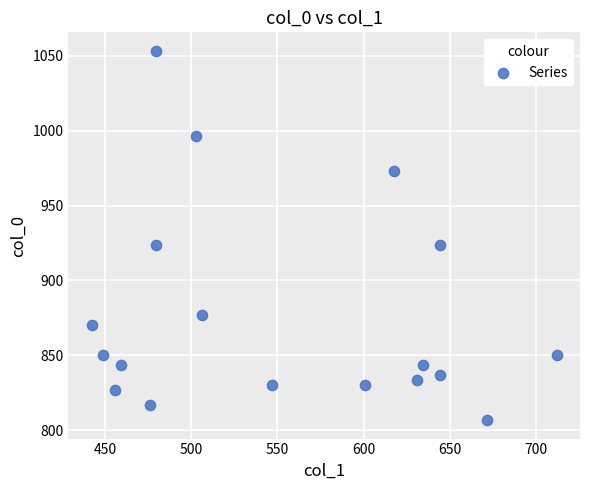

What is the range of Y values (max minus min)?

246.7